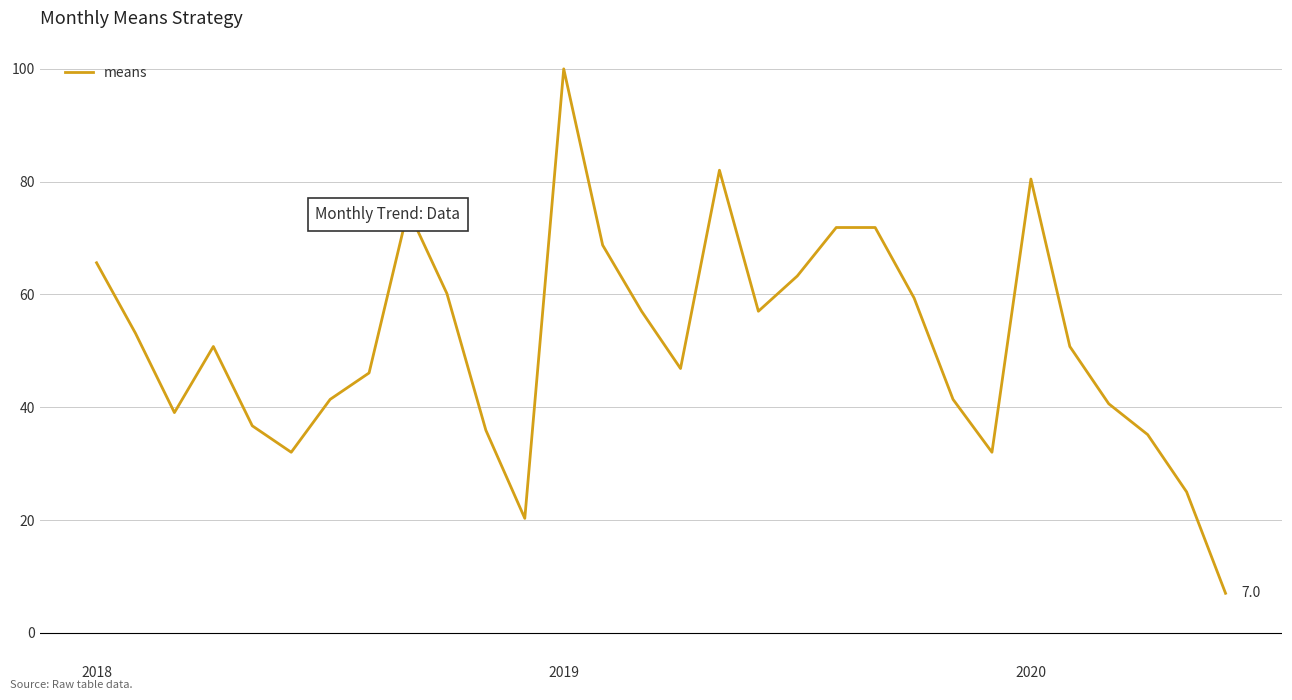

What is the difference between the maximum and minimum values?

93.0